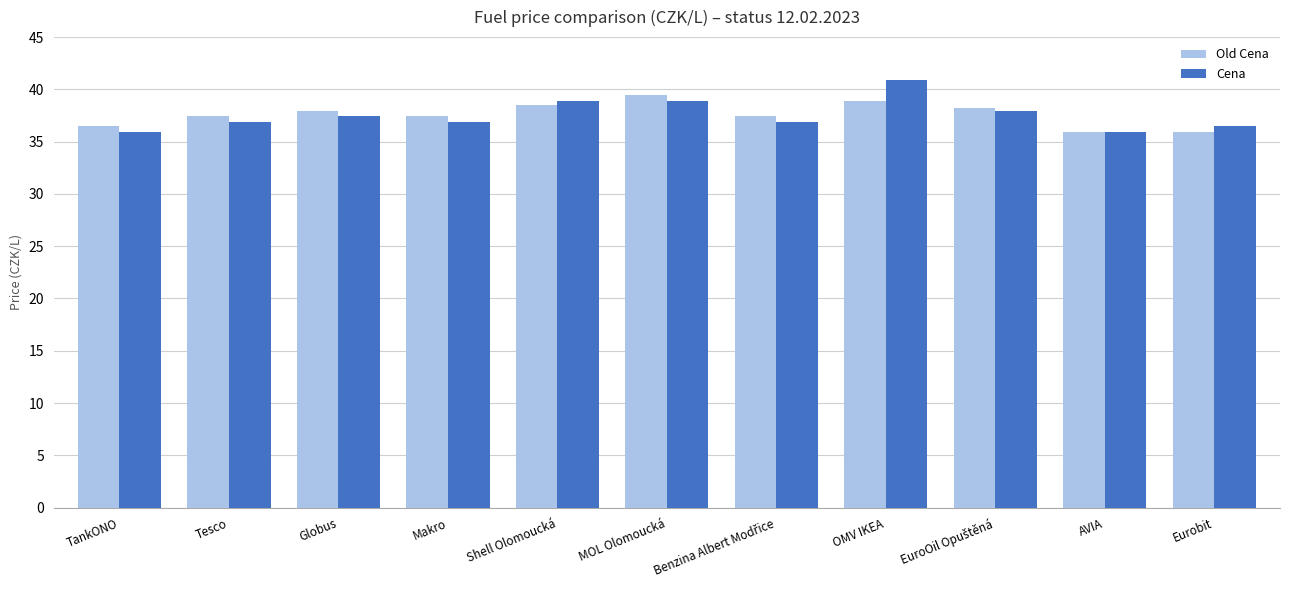

What are all the series names shown in the legend?

Old Cena, Cena